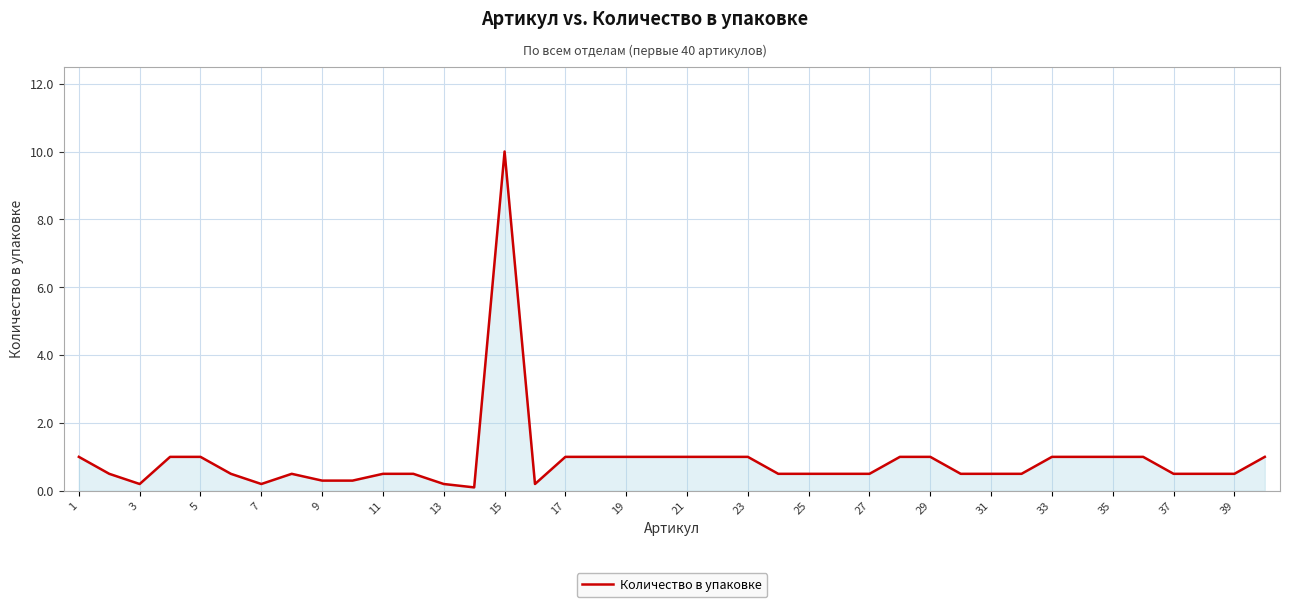

What is the maximum value shown in the chart?

10.0